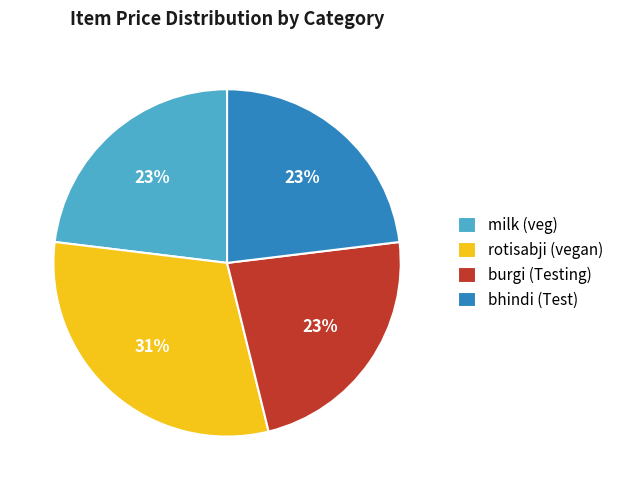

To the nearest percent, what is the average slice percentage?

25%